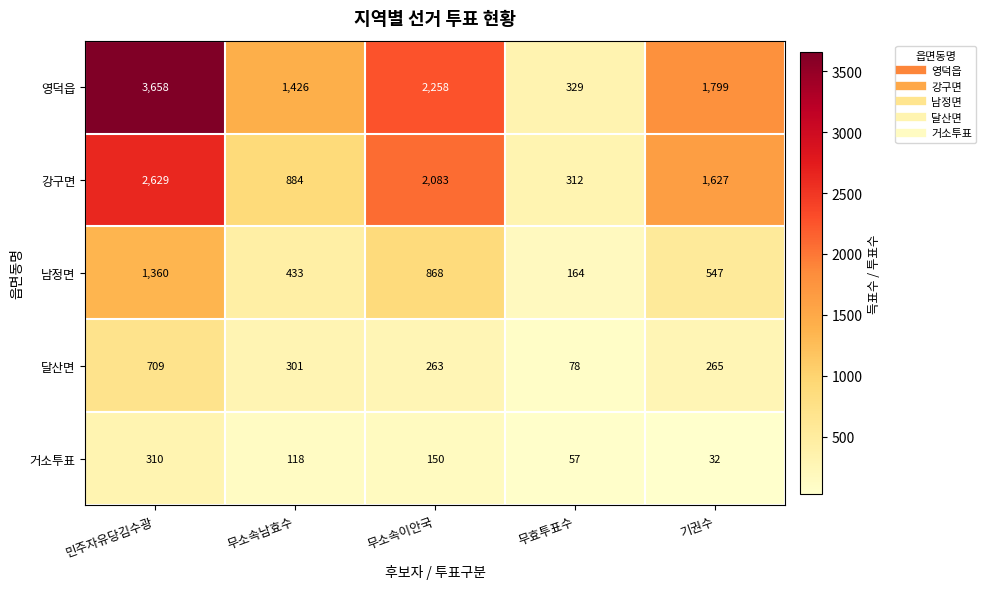

What is the maximum value shown in the chart?

3658